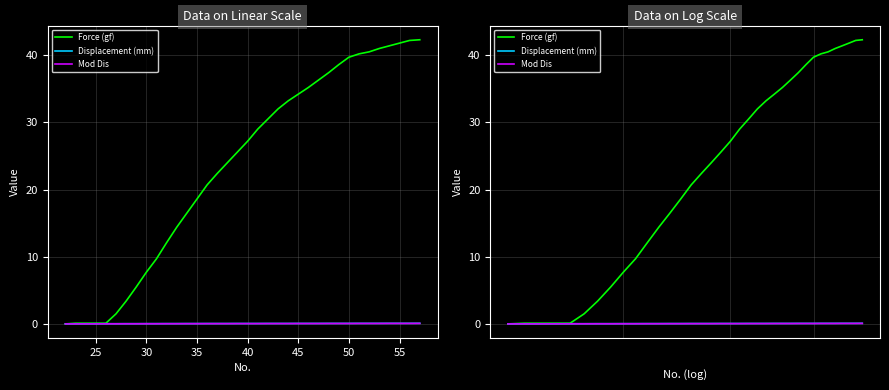

List the series in order of their peak value, highest first.

Force (gf), Displacement (mm), Mod Dis